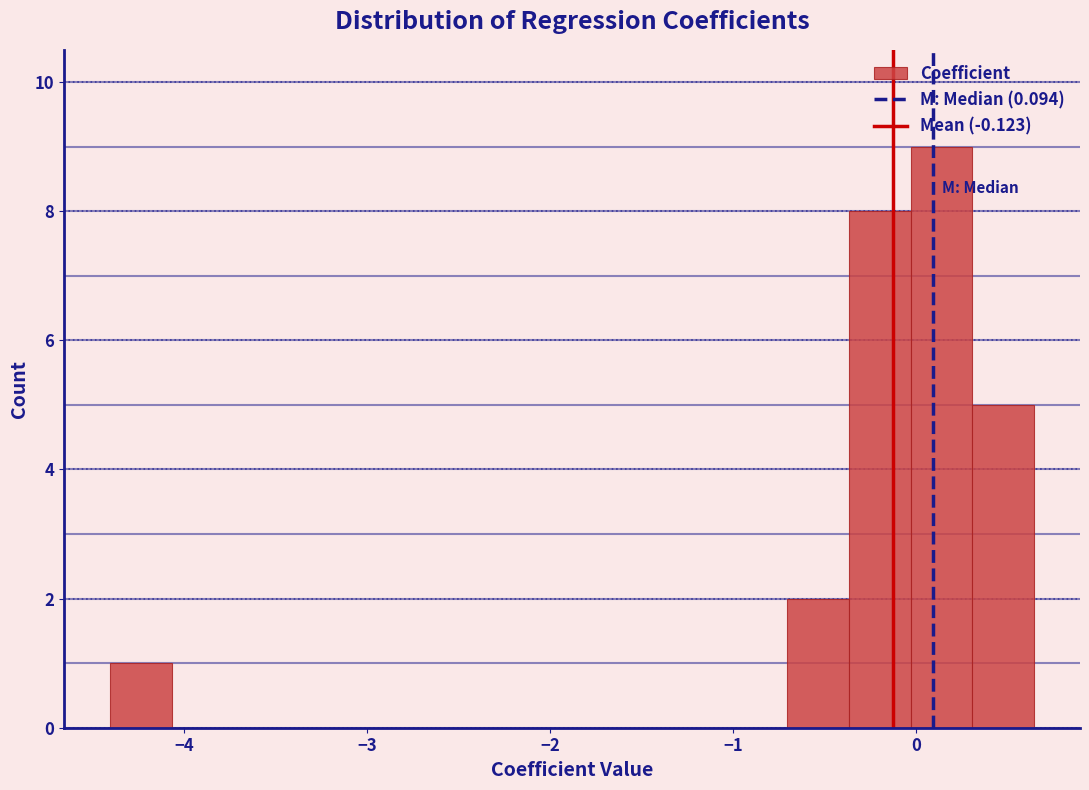

Read against the x-axis, roughly where is the centre of the tallest bar?

0.1